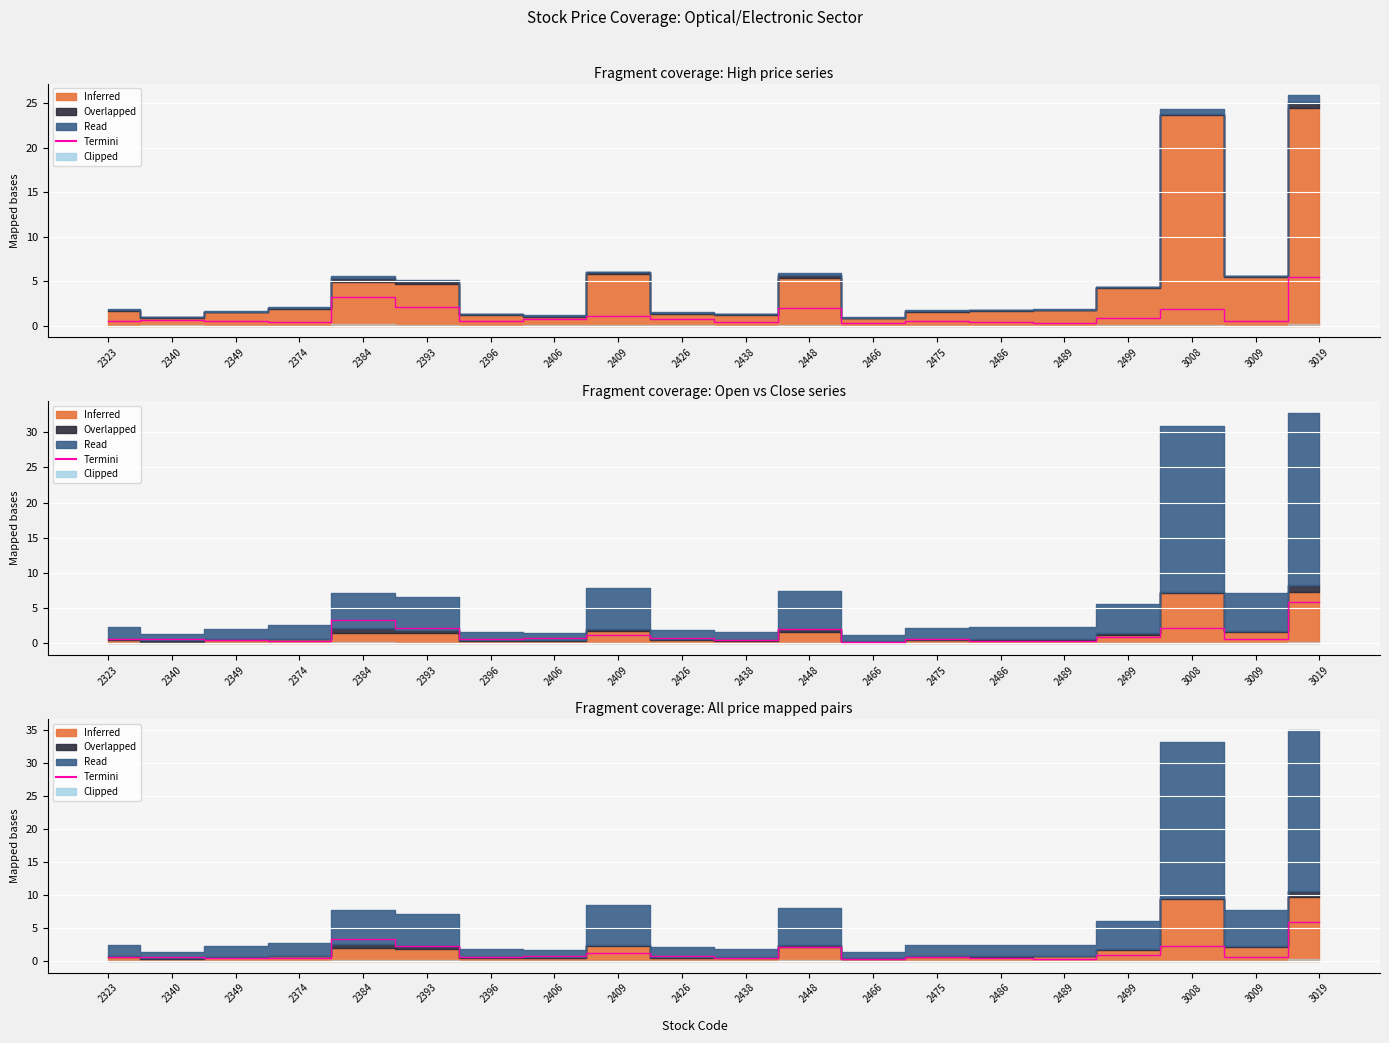

Is it true that the value at 2438 is 0.2?

False